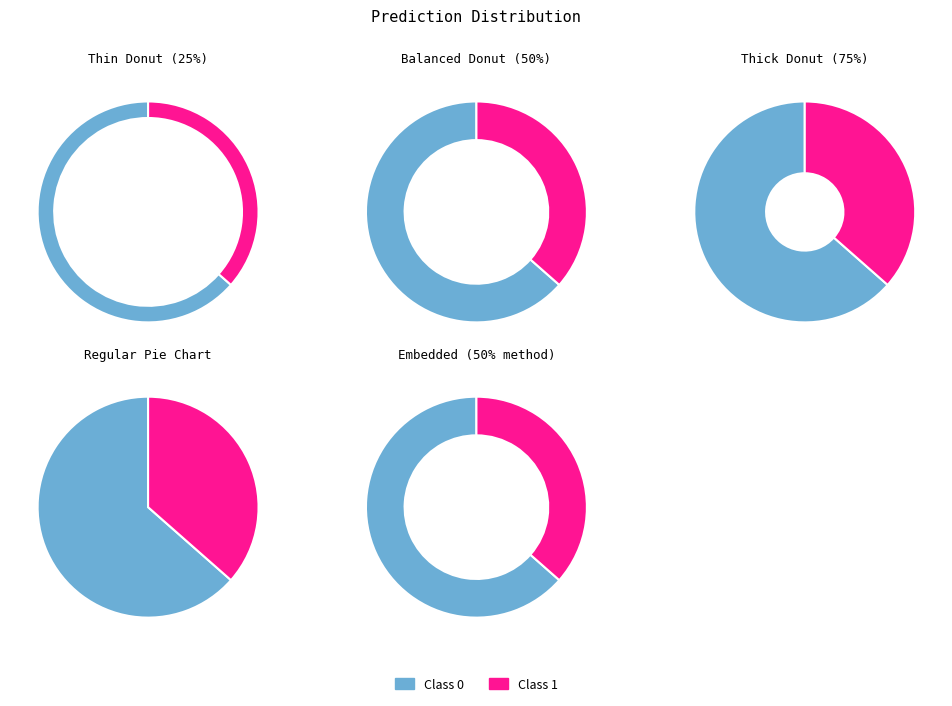

What is the total percentage of 0 and 1?

100.0%